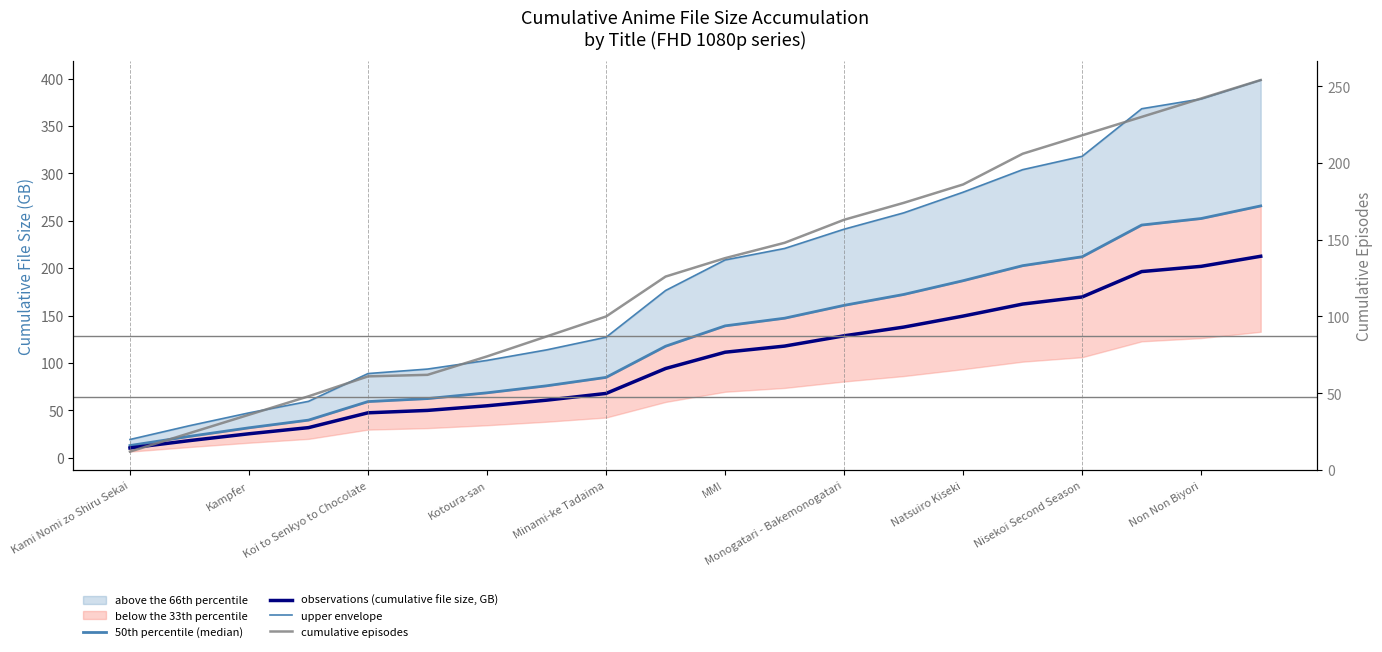

Between Kampfer and Natsuiro Kiseki, which series saw the biggest shift?

upper envelope